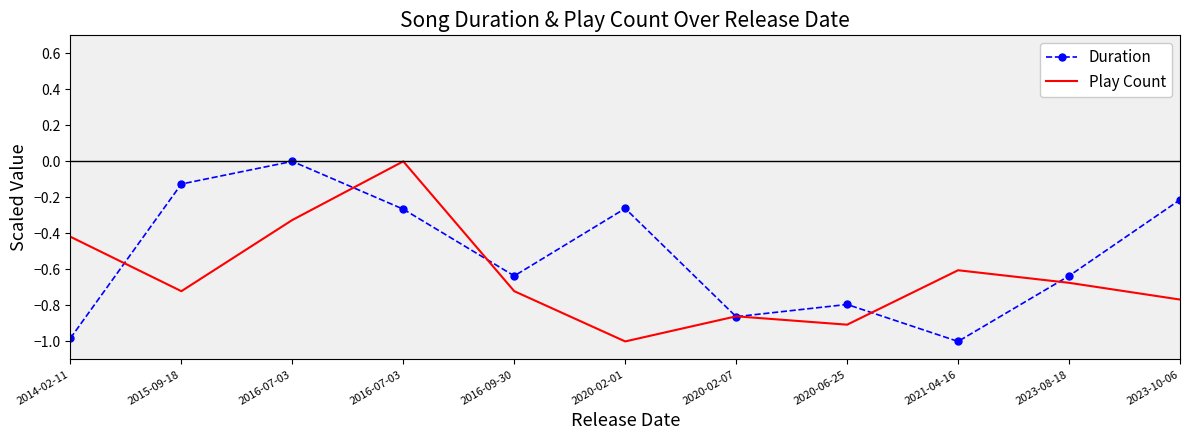

Which series has the largest total across all categories?

Duration